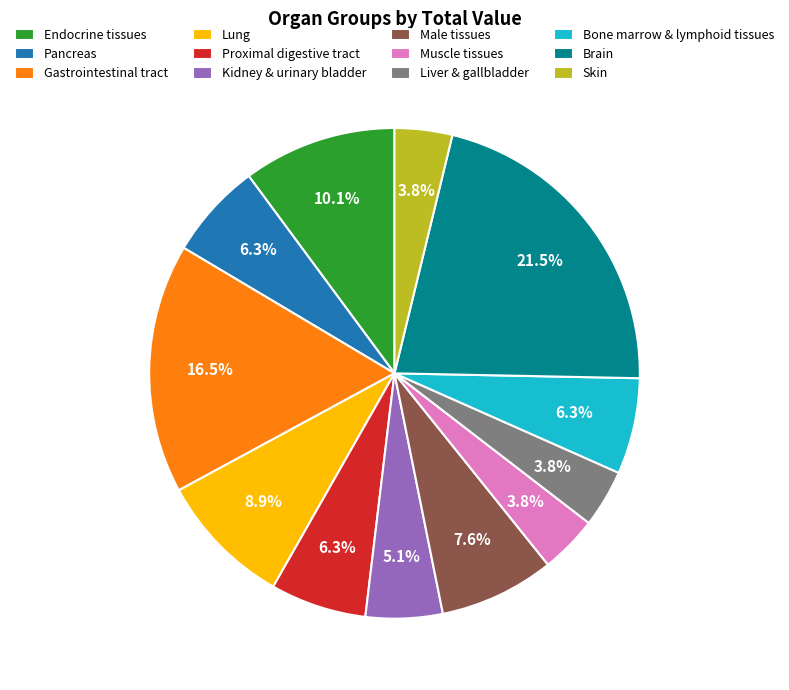

What percentage is the Lung slice, to the nearest percent?

9%